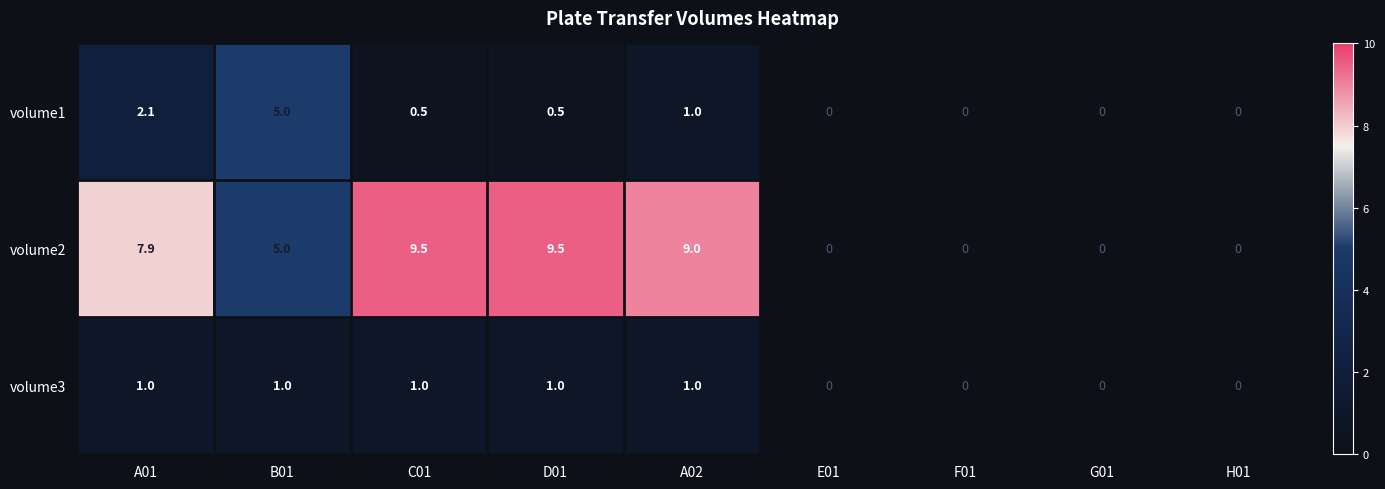

Reading right to left, what are all the values shown in this chart?

volume1: H01=0.0	G01=0.0	F01=0.0	E01=0.0	A02=1.0	D01=0.5	C01=0.5	B01=5.0	A01=2.1
volume2: H01=0.0	G01=0.0	F01=0.0	E01=0.0	A02=9.0	D01=9.5	C01=9.5	B01=5.0	A01=7.9
volume3: H01=0.0	G01=0.0	F01=0.0	E01=0.0	A02=1.0	D01=1.0	C01=1.0	B01=1.0	A01=1.0